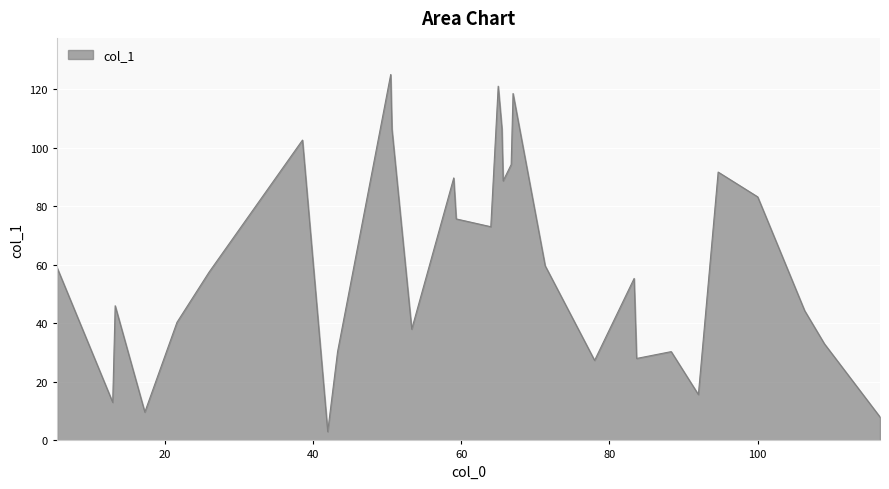

What is the maximum value shown in the chart?

125.0